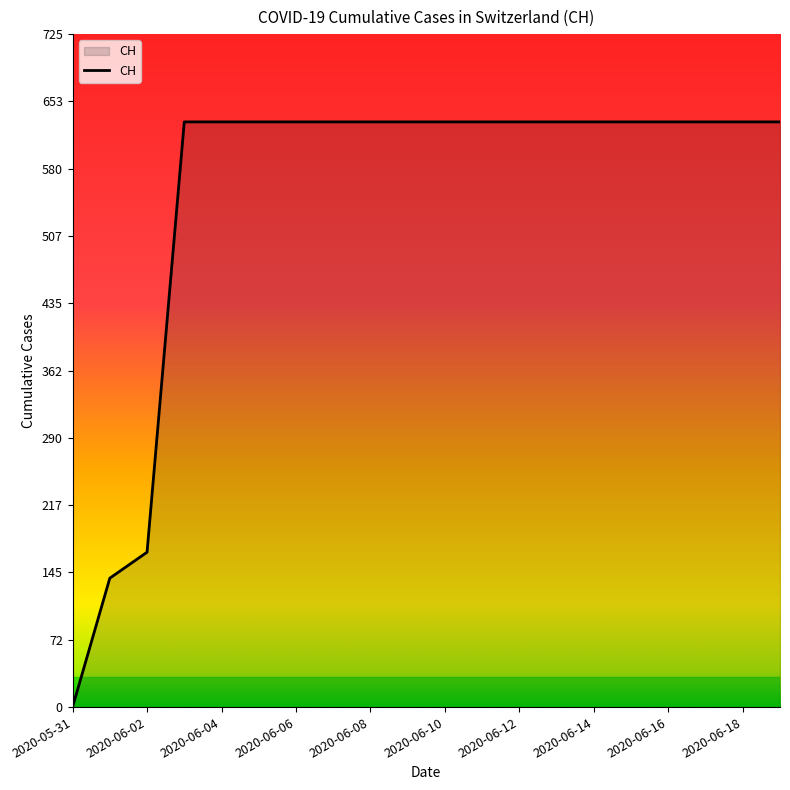

What is the maximum value shown in the chart?

631